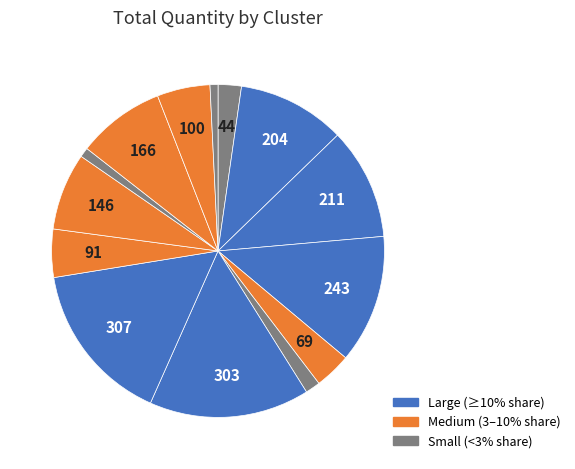

Which slice is the smallest?

Cluster 14